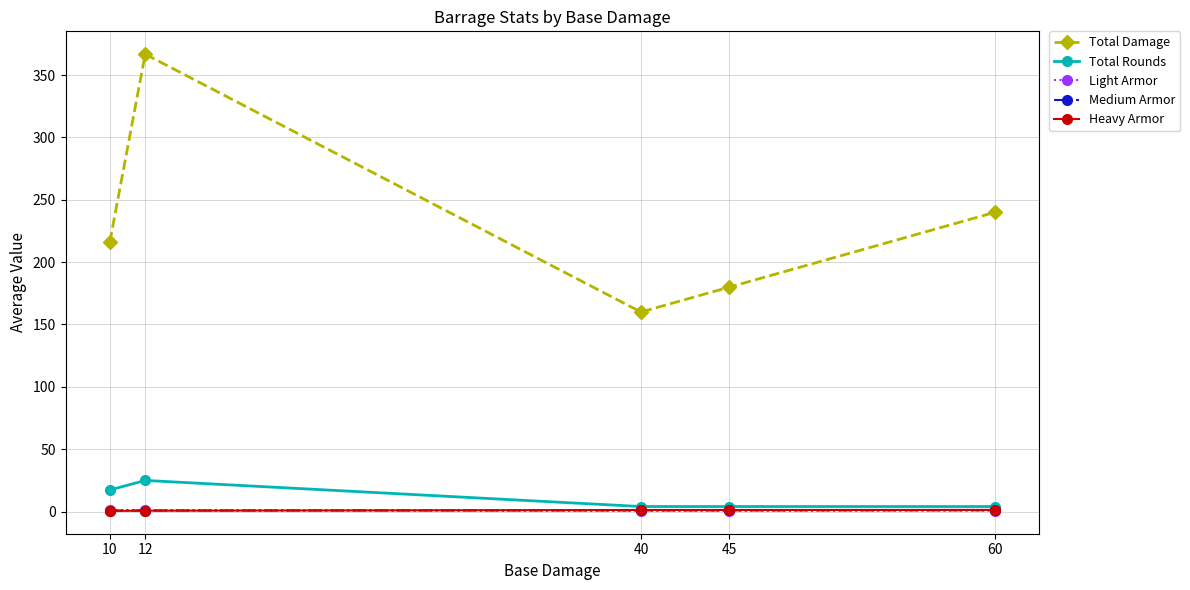

True or false: Heavy Armor and Total Damage cross at least once.

False